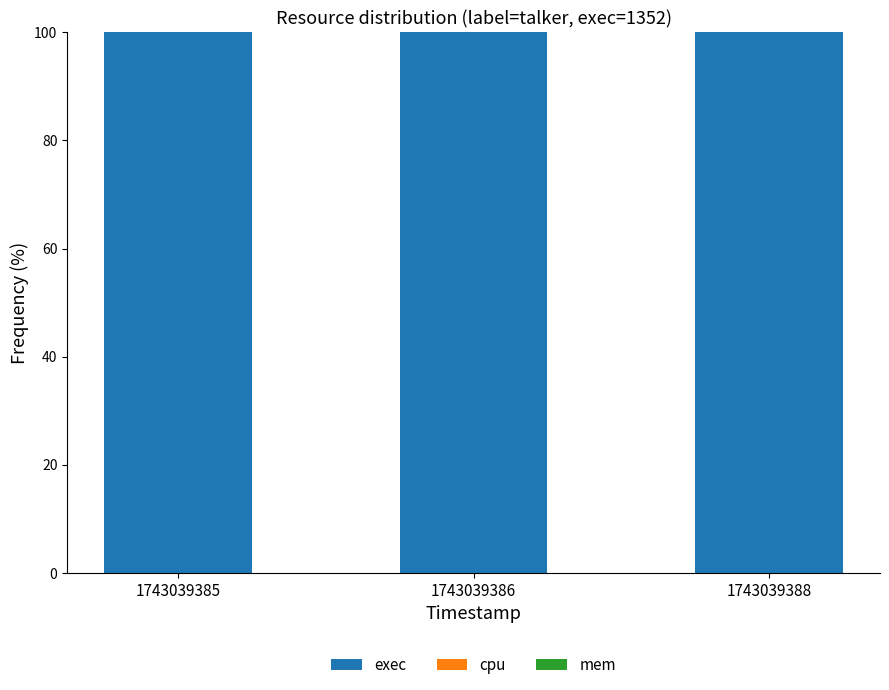

List the labels in order of cpu value, largest first.

1743039385, 1743039386, 1743039388